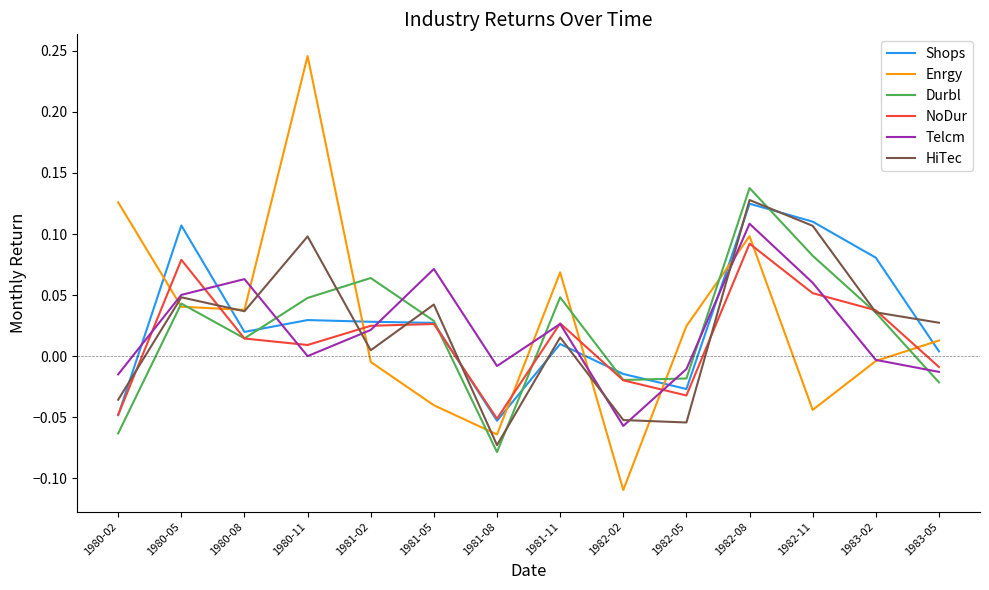

True or false: HiTec and Telcm intersect in this chart.

True